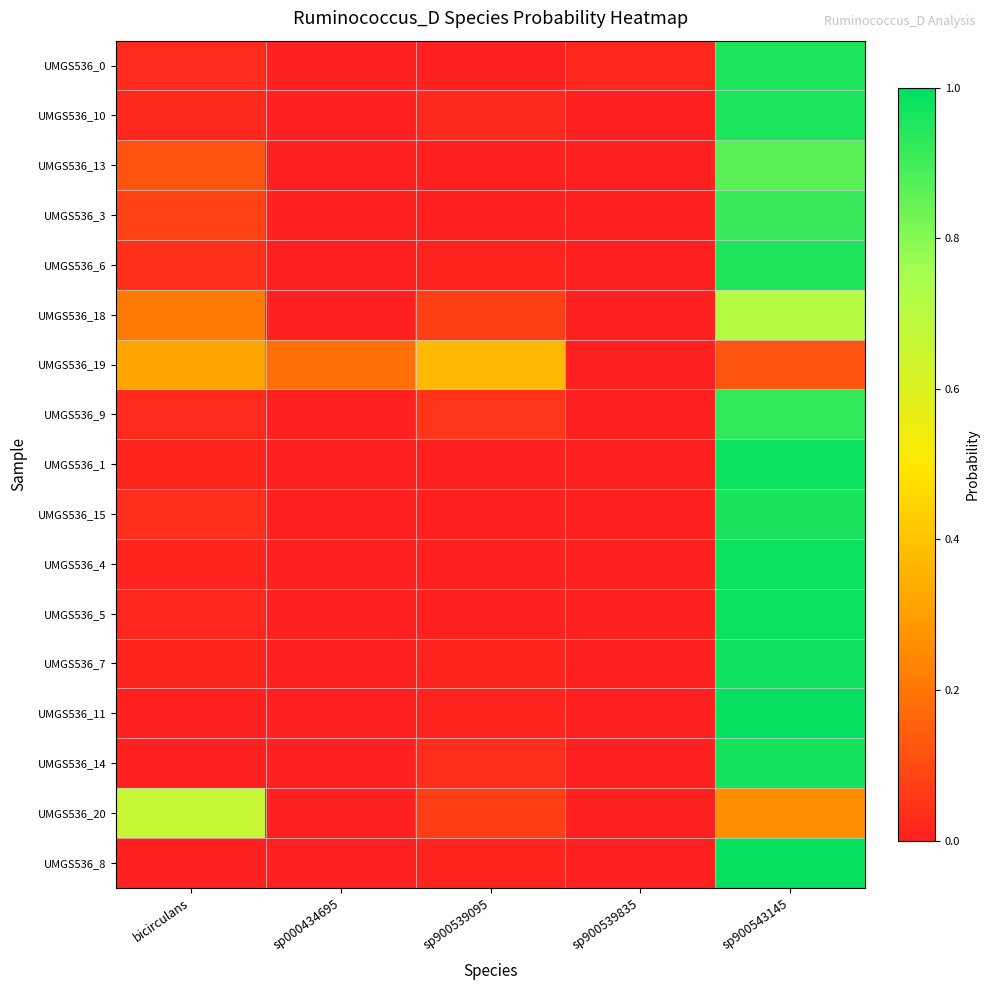

Which category has the lowest value across all series?

sp000434695